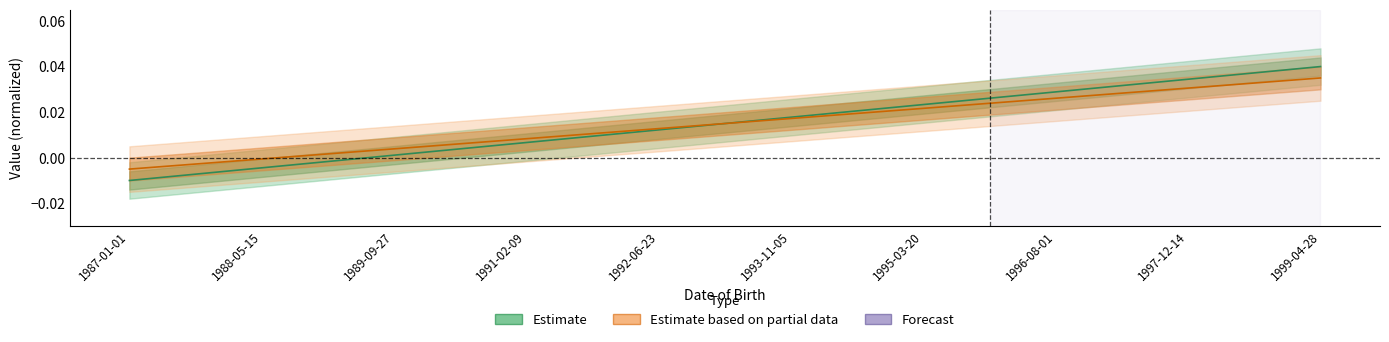

Is it true that SERIAL equals 0.0 at 1989-09-27?

True